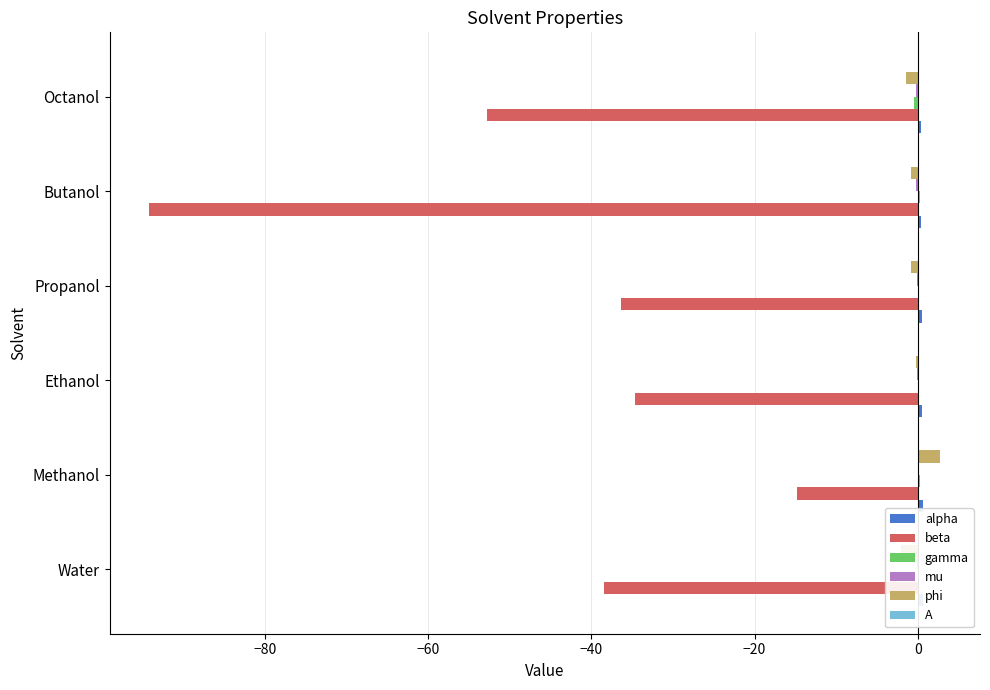

What is the difference between the highest and lowest values at Butanol?

94.5